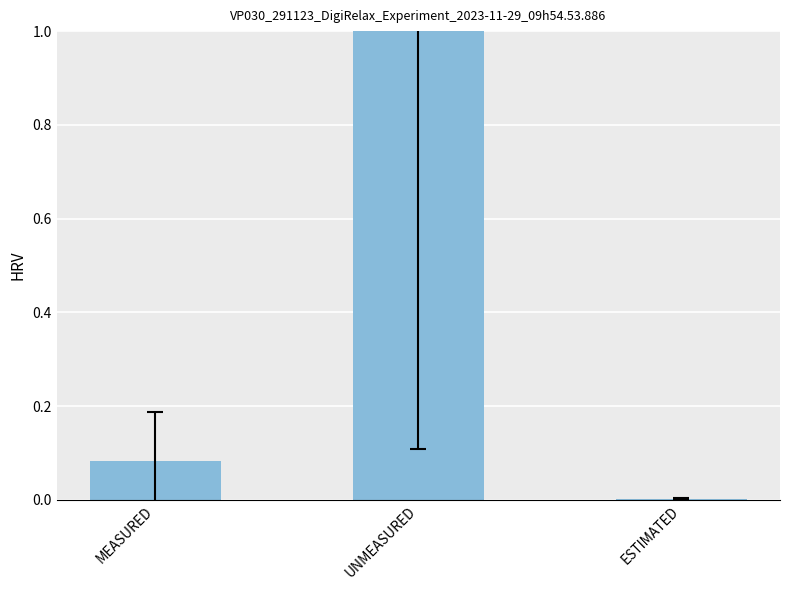

What is the sum of the values at MEASURED and UNMEASURED?

1.1